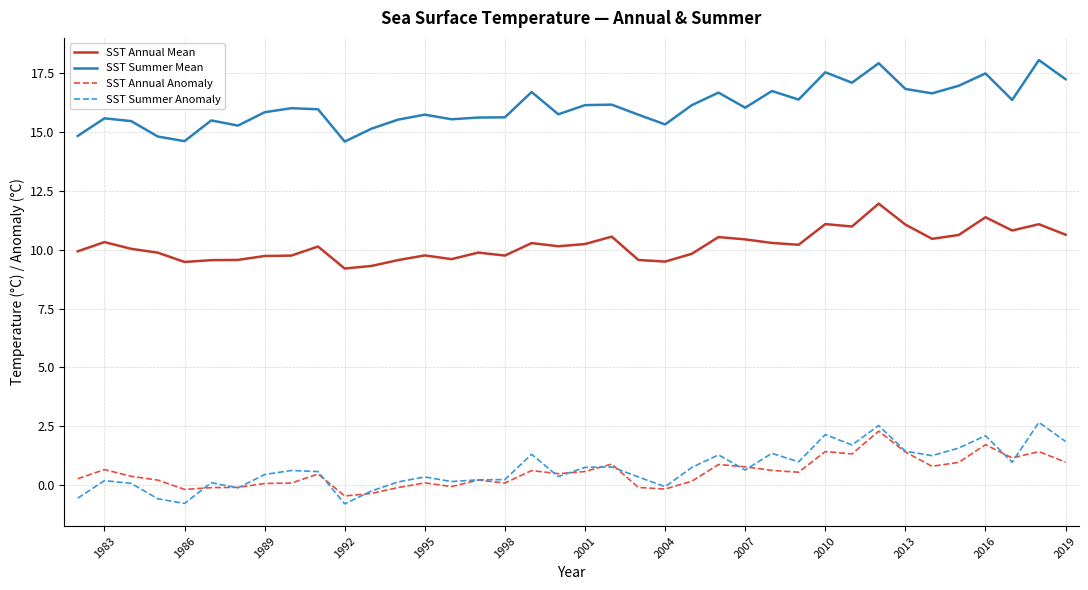

What are all the series names shown in the legend?

SST Annual Mean, SST Summer Mean, SST Annual Anomaly, SST Summer Anomaly